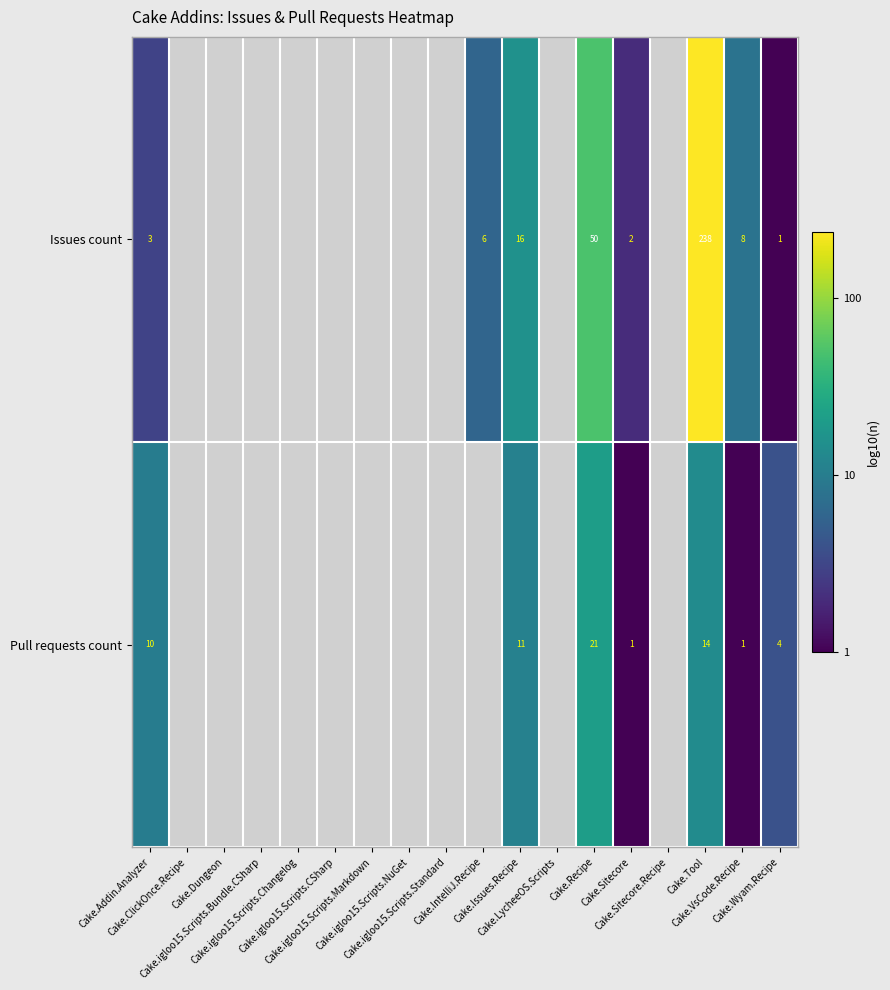

At how many categories does at least one series exceed 0?

8